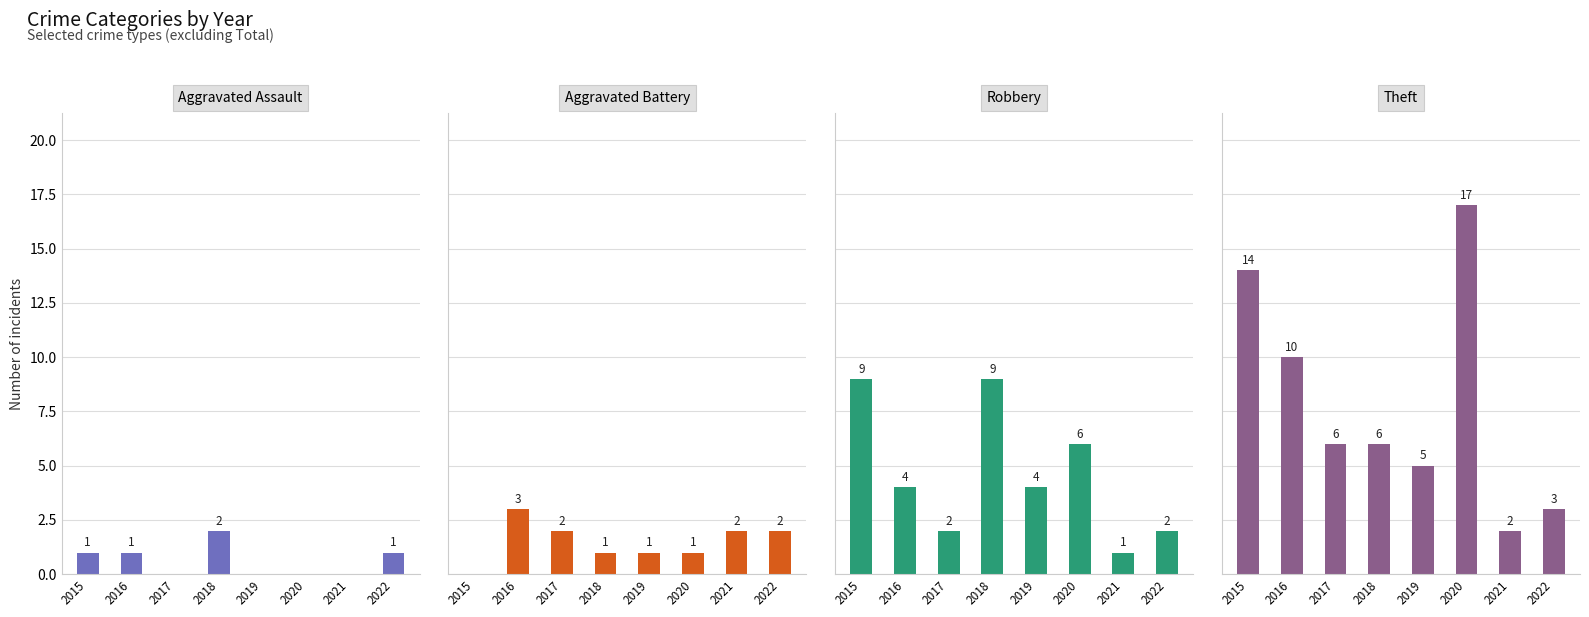

At which category is the sum across all series the highest?

2015